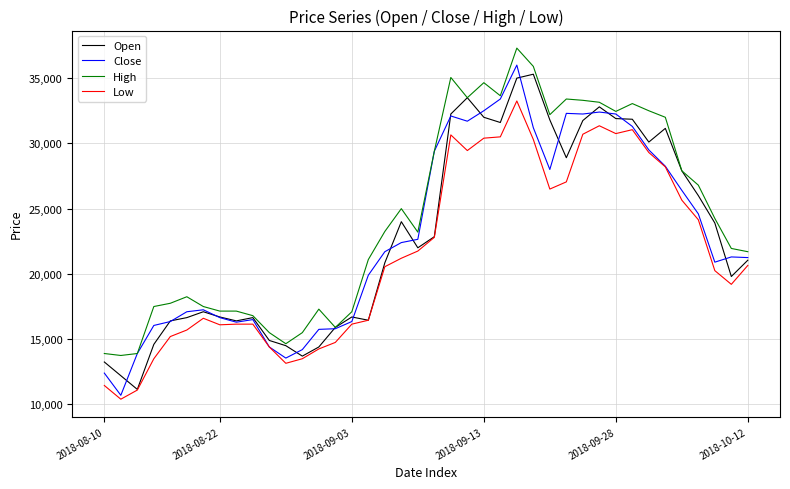

Which series has the largest range (max minus min)?

Close